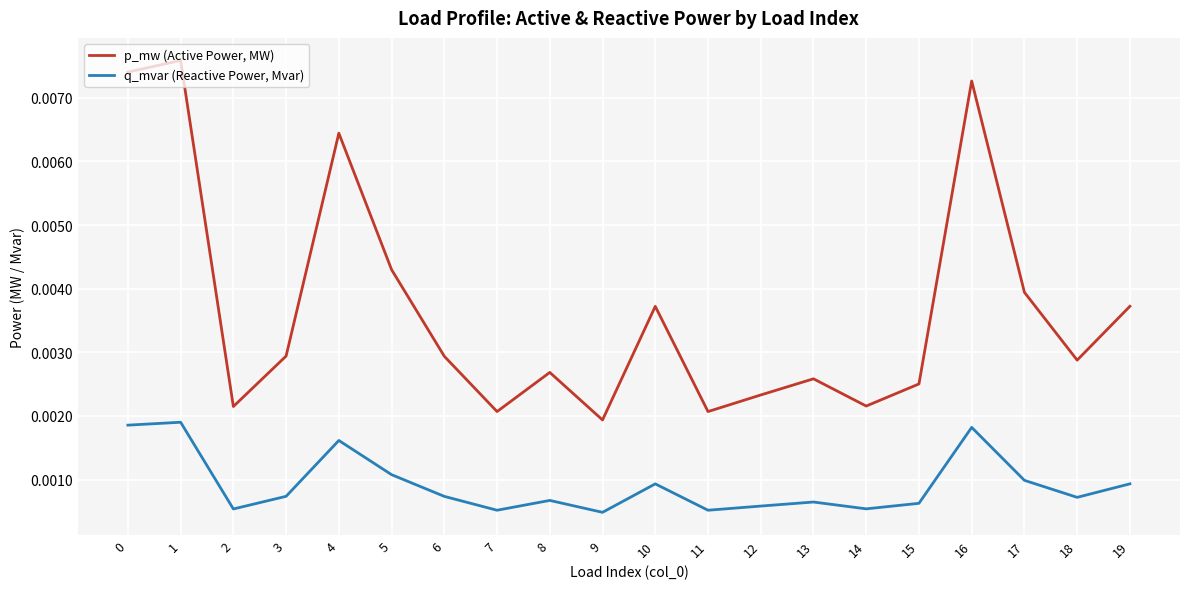

Rank the series by their maximum value, from lowest to highest.

q_mvar (Reactive Power, Mvar), p_mw (Active Power, MW)